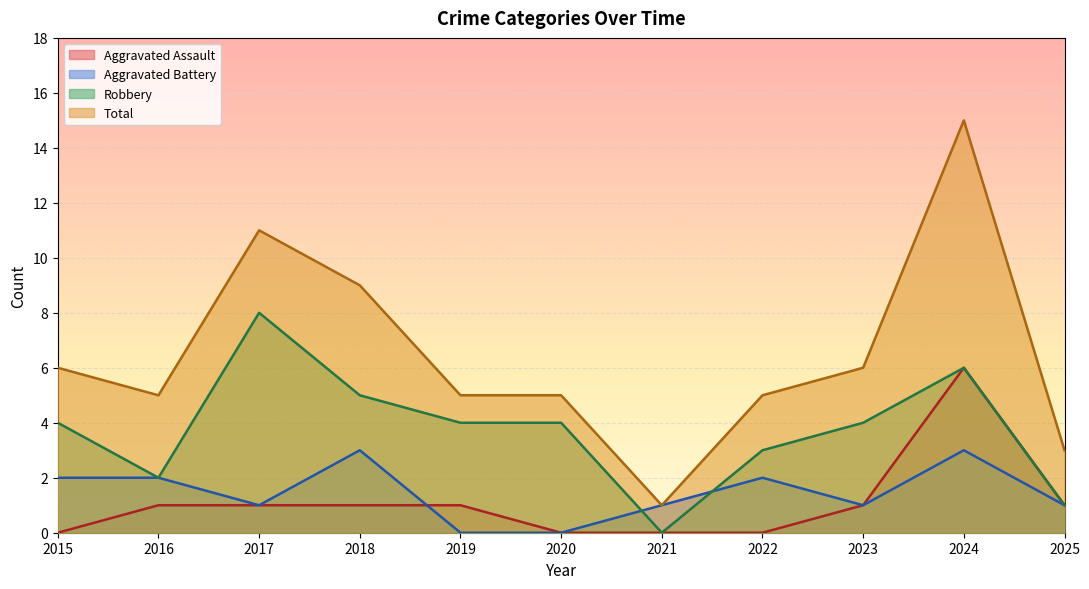

Where is the first local minimum for Robbery?

2016